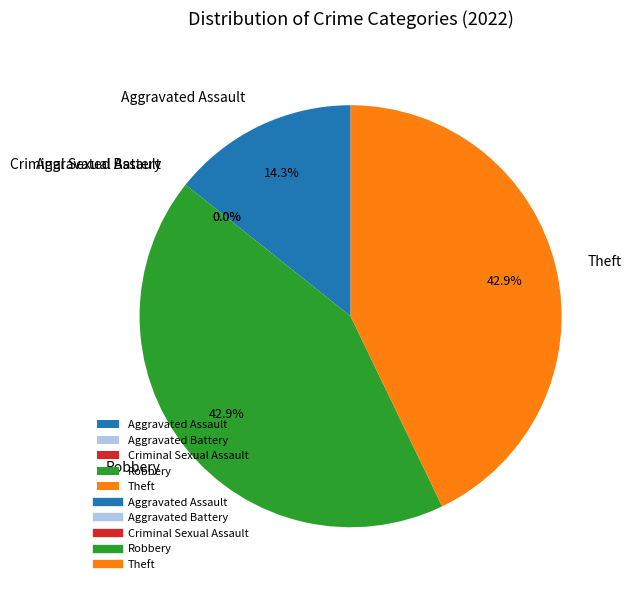

To the nearest percent, what percentage of the pie is Robbery?

43%